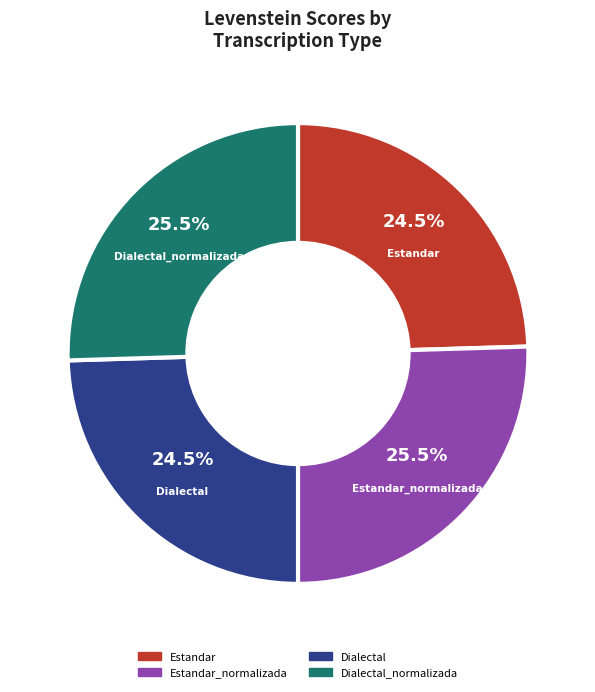

Is there a majority slice in this chart?

No